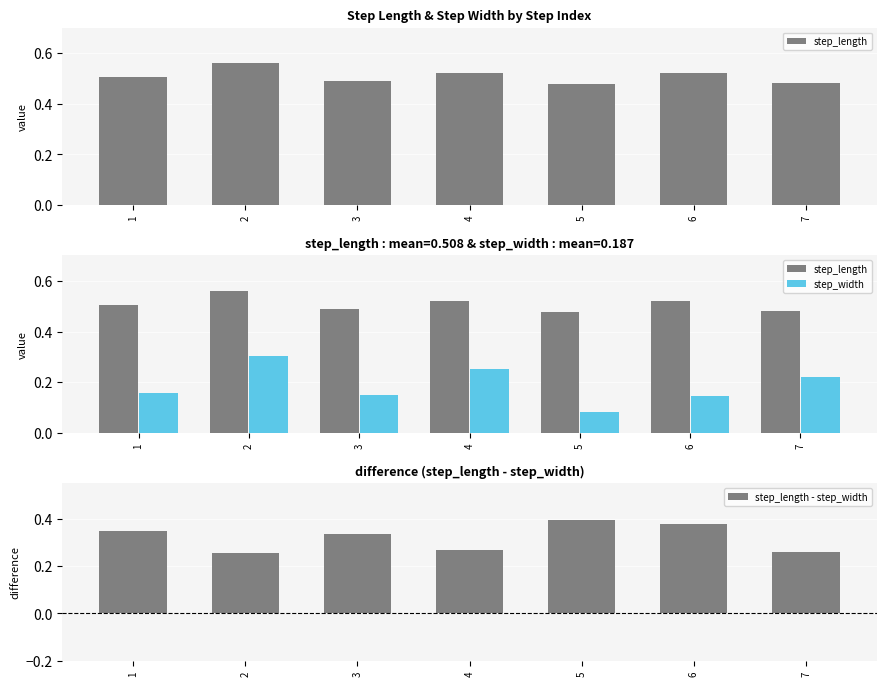

What is the difference between the second highest and second lowest values in the step_width series?

0.1